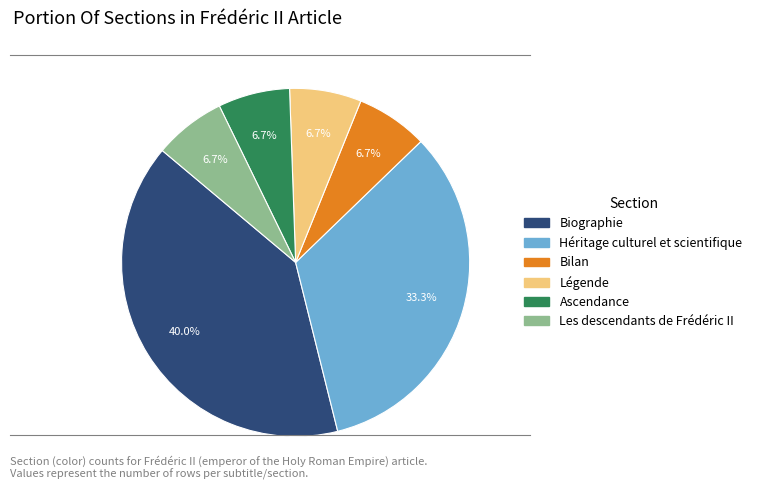

What is the largest slice in the pie chart?

Biographie